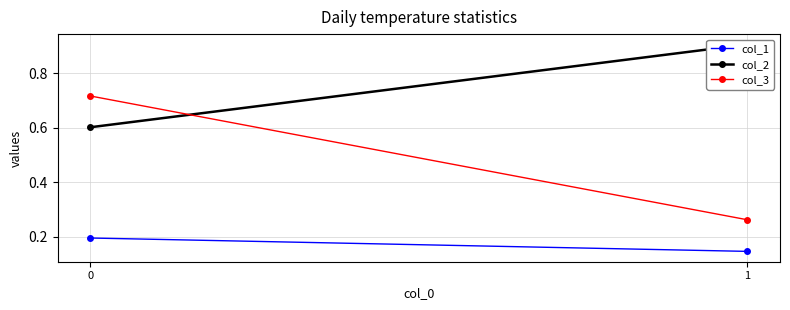

What is the spread (max minus min) of values at 0?

0.5